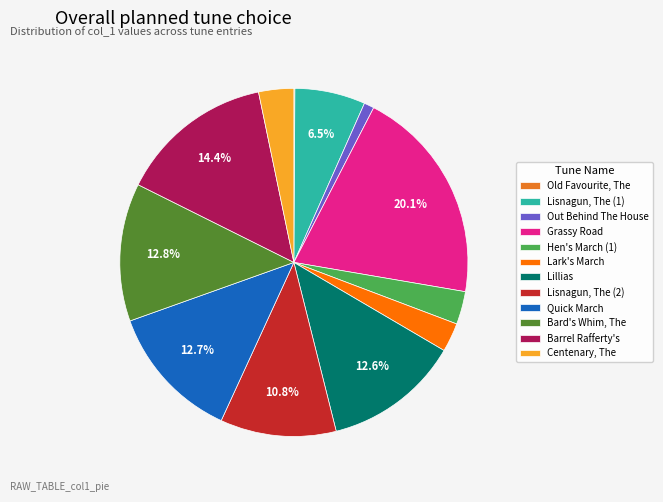

The Lark's March slice represents 16% of the pie. True or false?

False